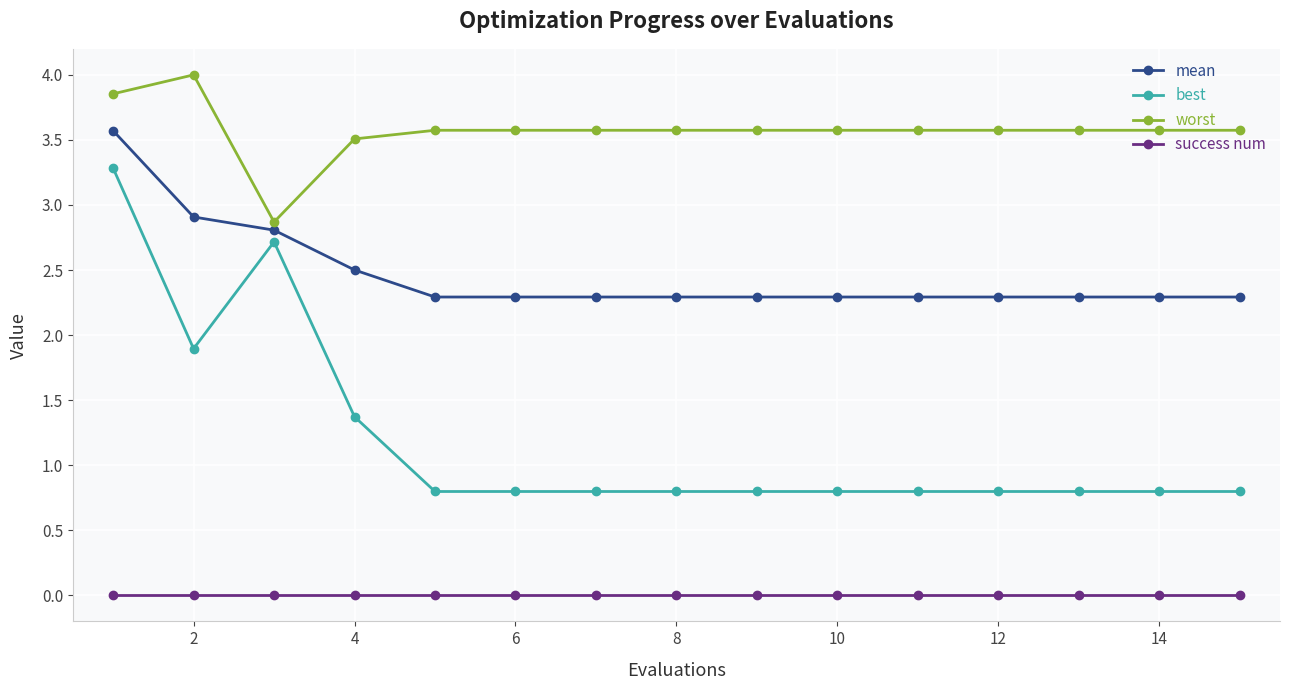

True or false: mean and best intersect in this chart.

False